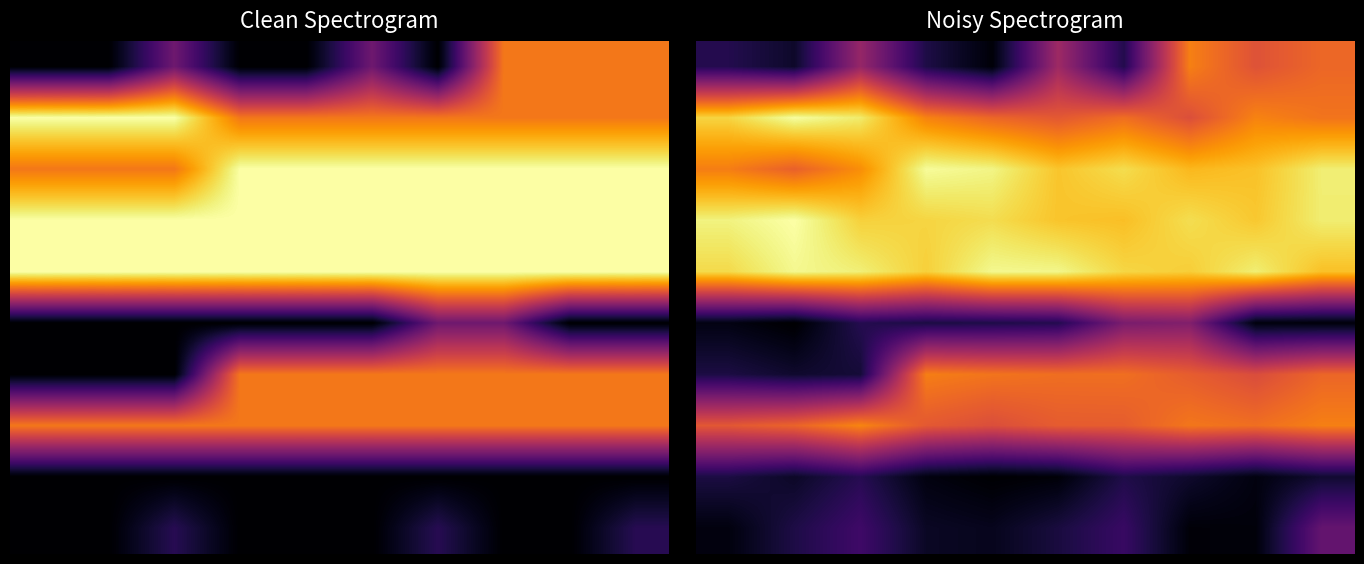

What is the difference between the highest and lowest values at 4?

8376.8